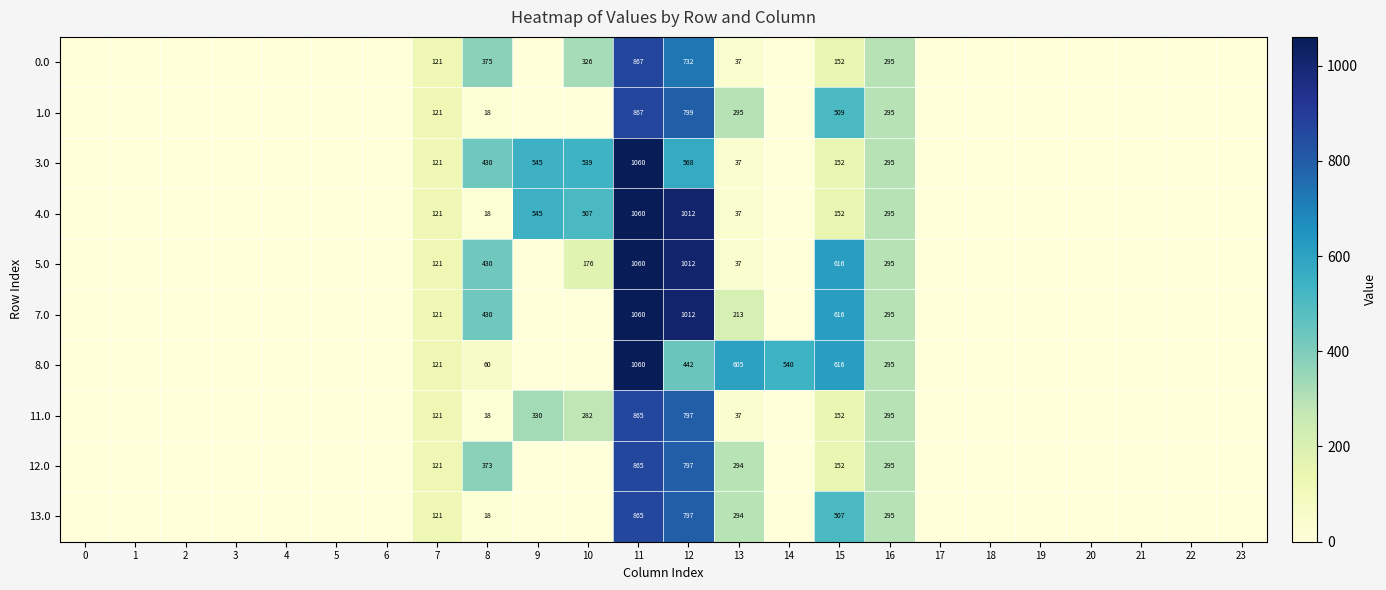

How many categories are shown in the chart?

24